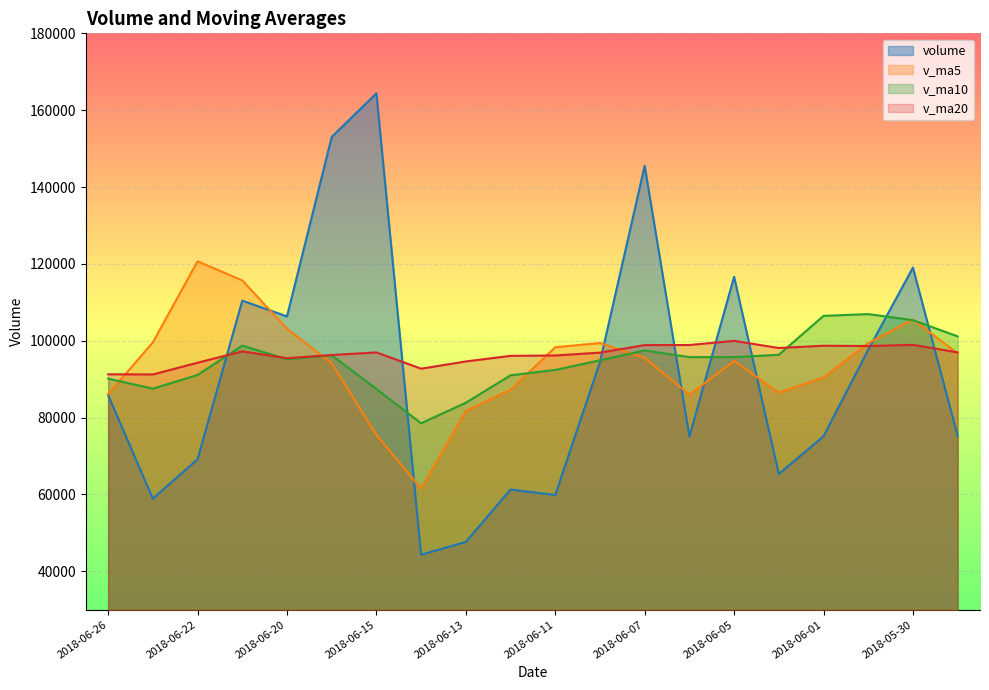

True or false: v_ma20 has more than 2 interior local peaks.

True